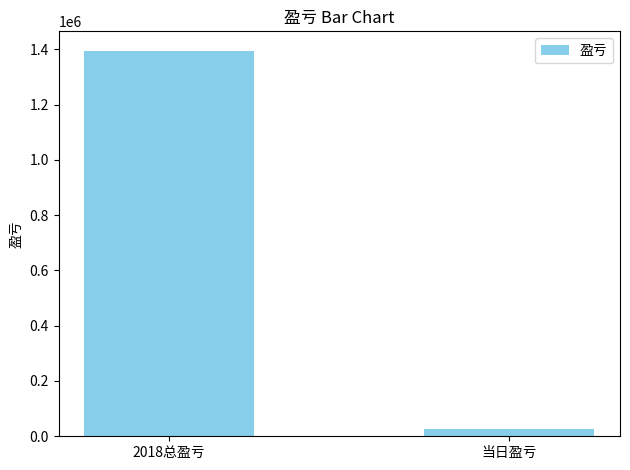

Reading left to right, what are all the values shown in this chart?

2018总盈亏=1395019	当日盈亏=26015